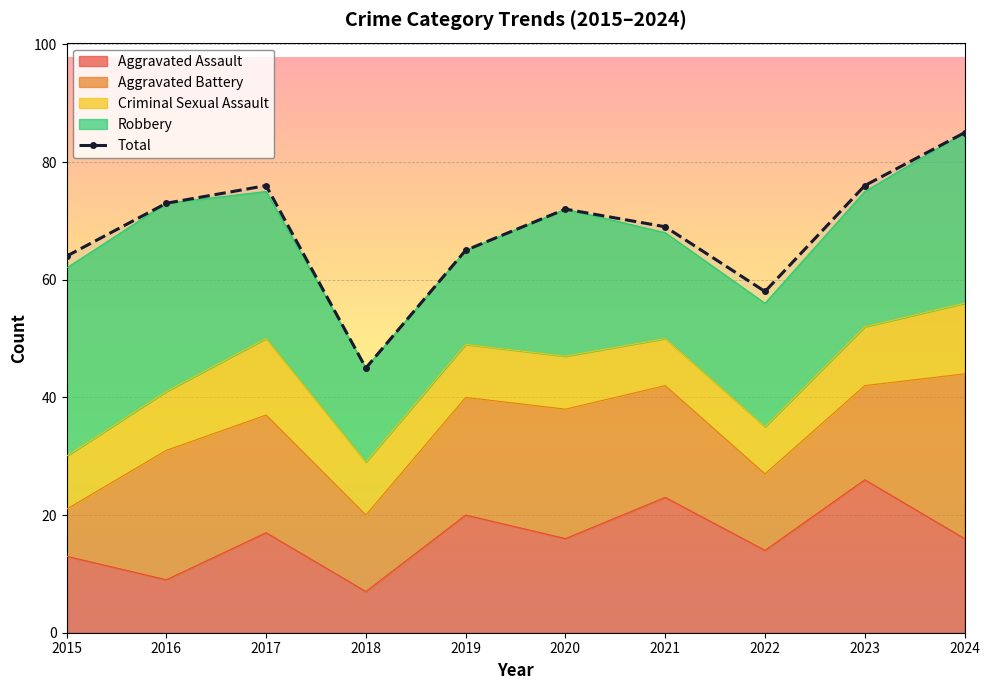

Which has a higher value, 2022 or 2016?

2016